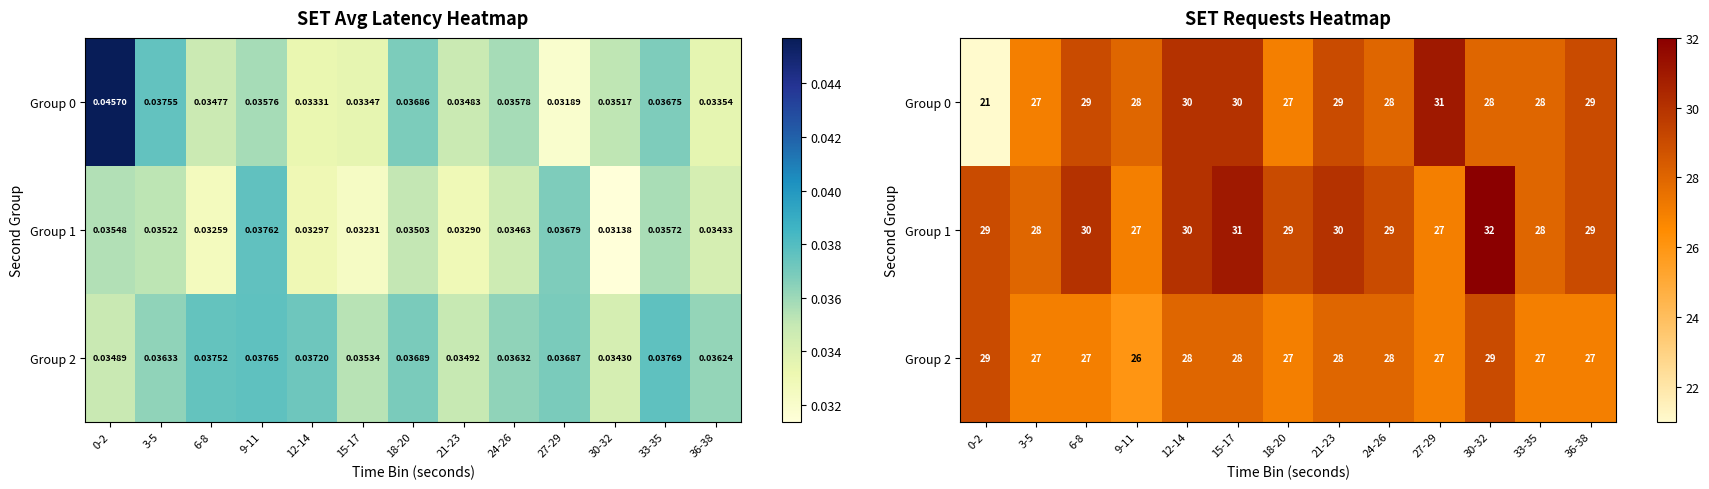

The Group 0 series shows 55 at 27-29. True or false?

False